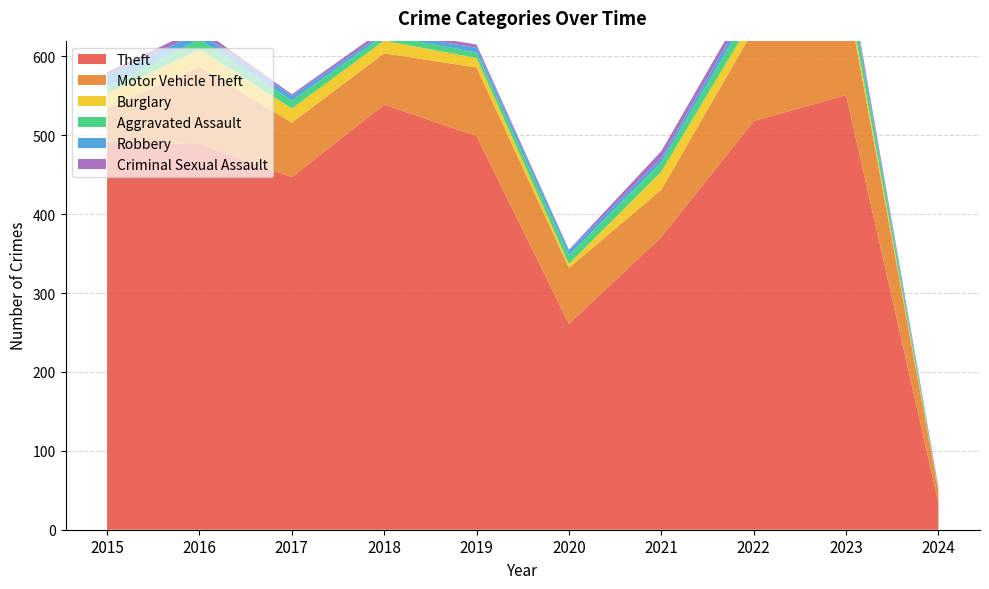

What is the total value across all series at 2024?

54